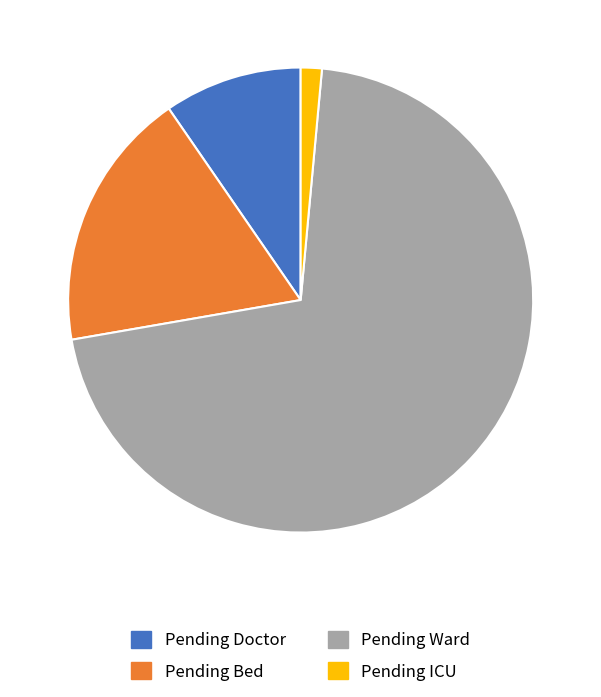

Is there any slice that represents more than half of the pie?

Yes